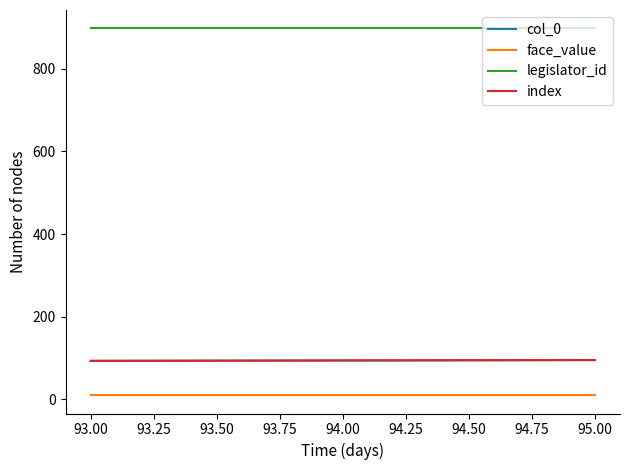

Does the chart have visible grid lines?

No